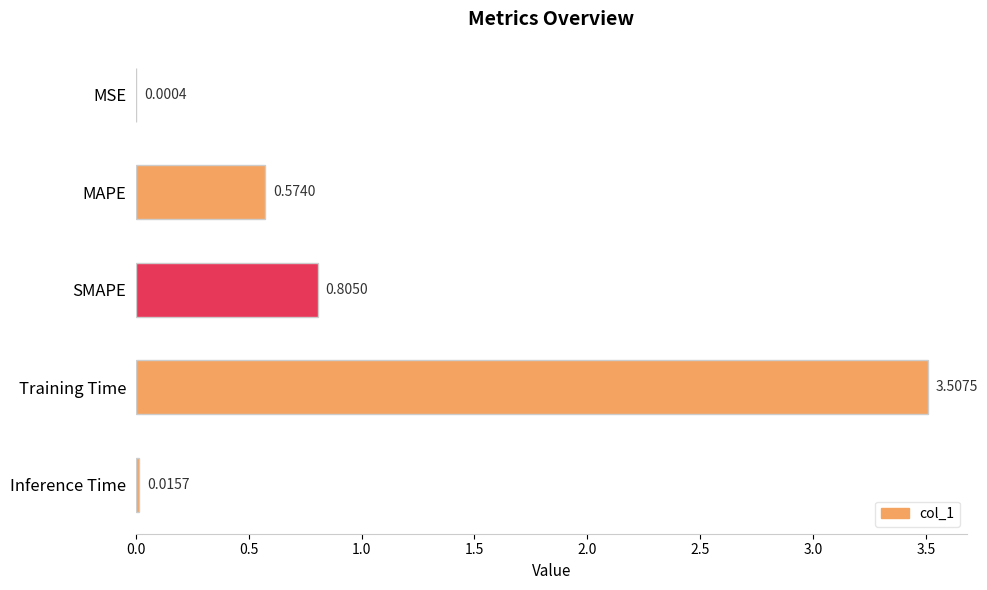

At which label is the value closest to 1?

SMAPE